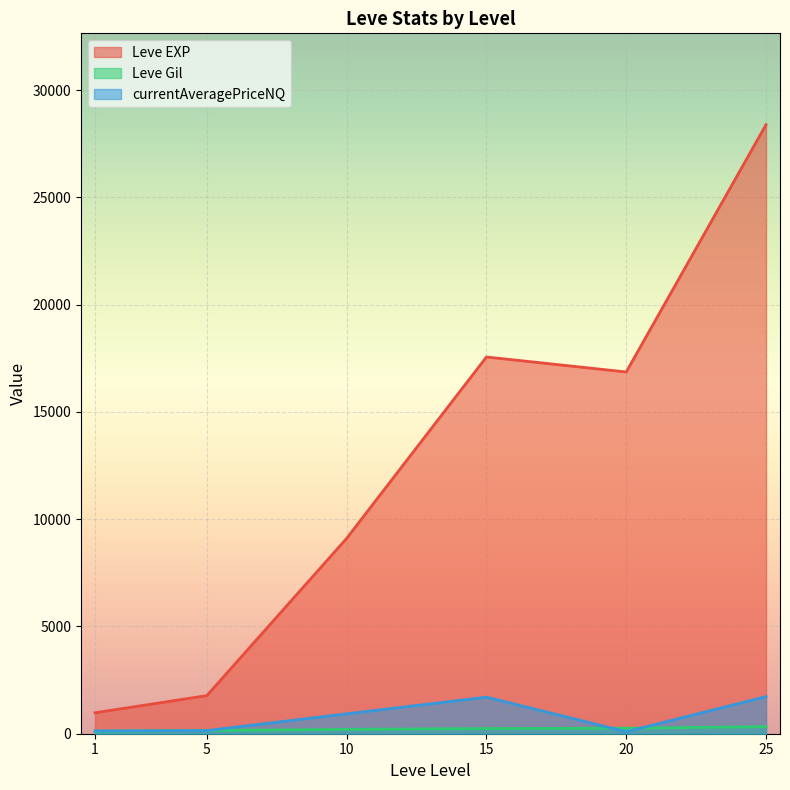

At which category does Leve Gil reach its first local peak?

1